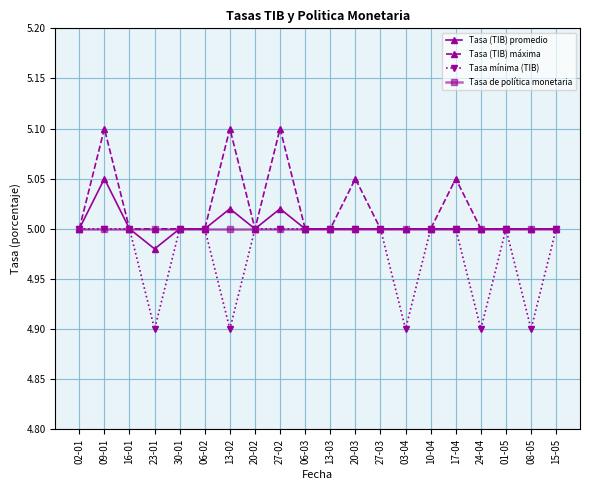

Which series has the largest total across all categories?

Tasa (TIB) máxima